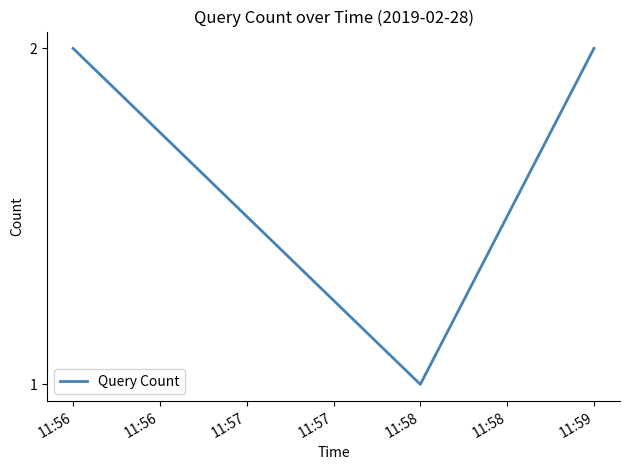

Does the chart display data point markers on the line(s)?

No